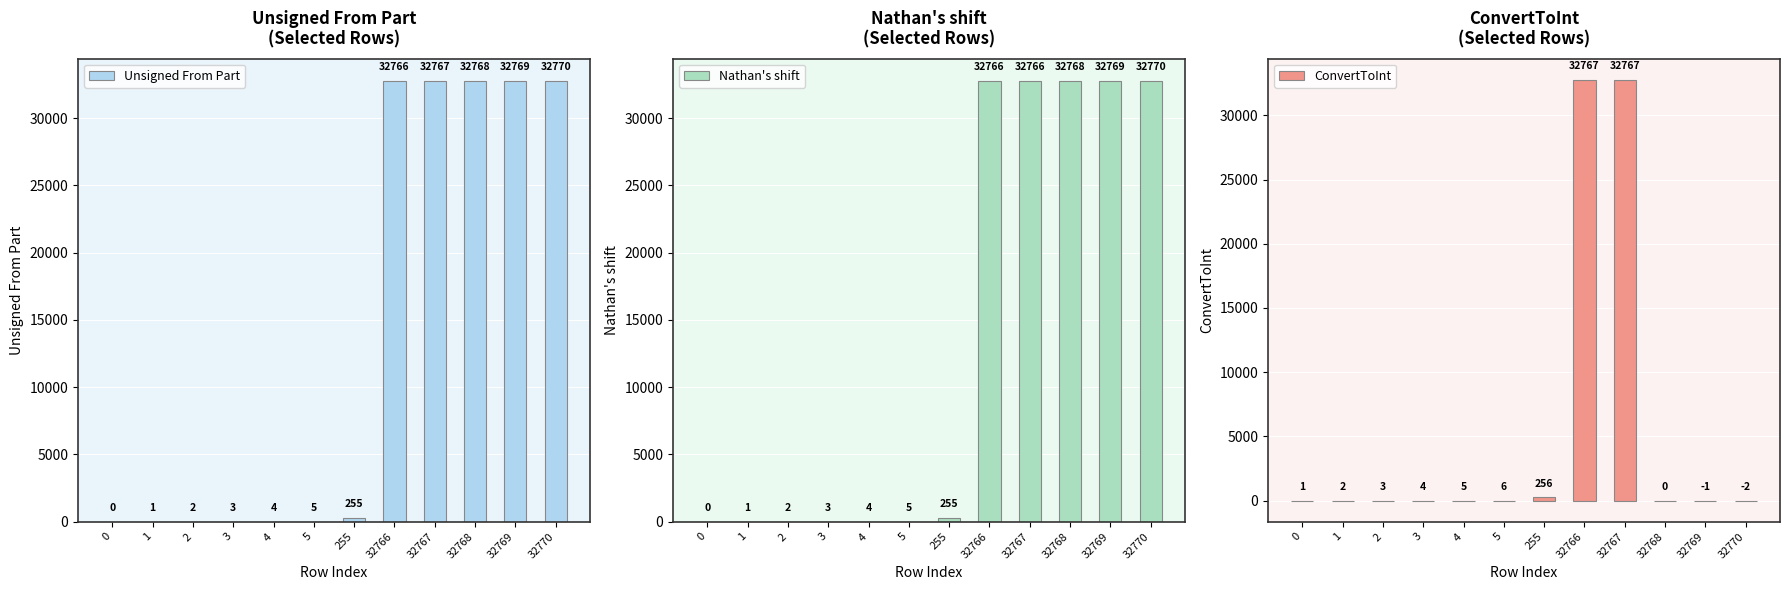

At which category does the chart reach its peak across all series?

32770